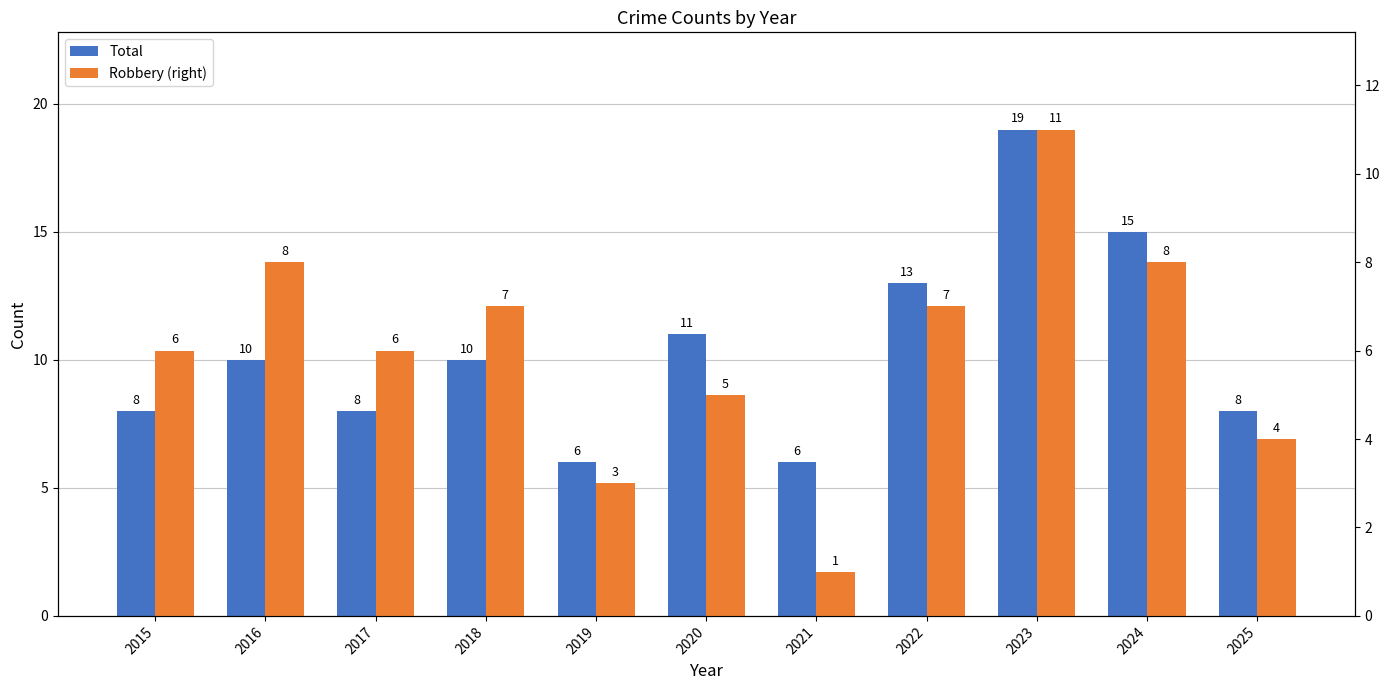

Reading left to right, what are all the values shown in this chart?

Total: 2015=8	2016=10	2017=8	2018=10	2019=6	2020=11	2021=6	2022=13	2023=19	2024=15	2025=8
Robbery (right): 2015=6	2016=8	2017=6	2018=7	2019=3	2020=5	2021=1	2022=7	2023=11	2024=8	2025=4